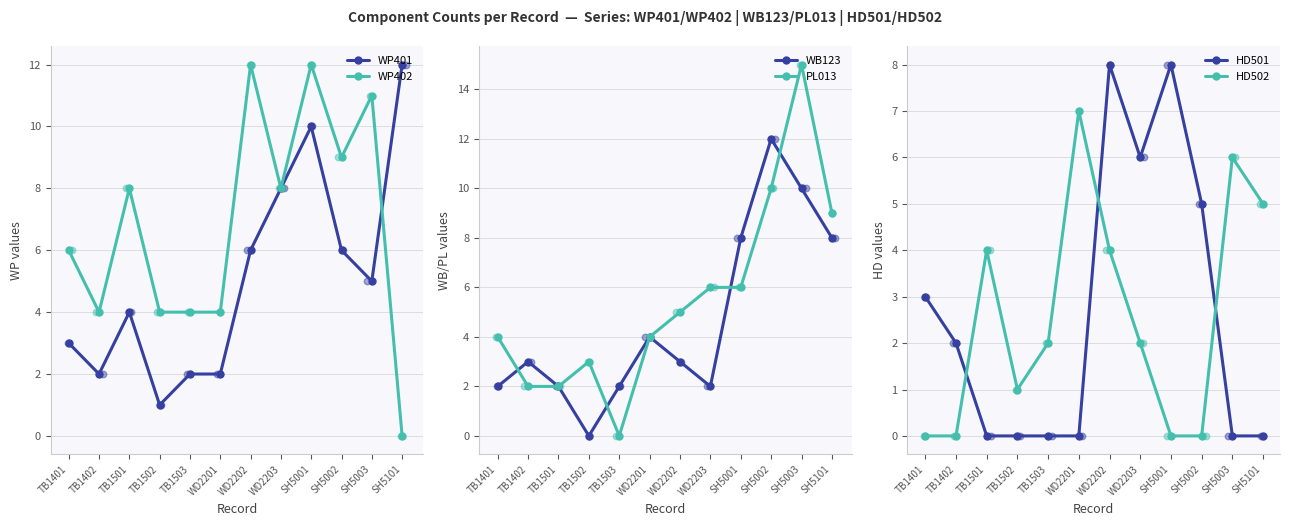

Is the value of WP402 at SH5002 greater than the value of HD501 at TB1501?

Yes